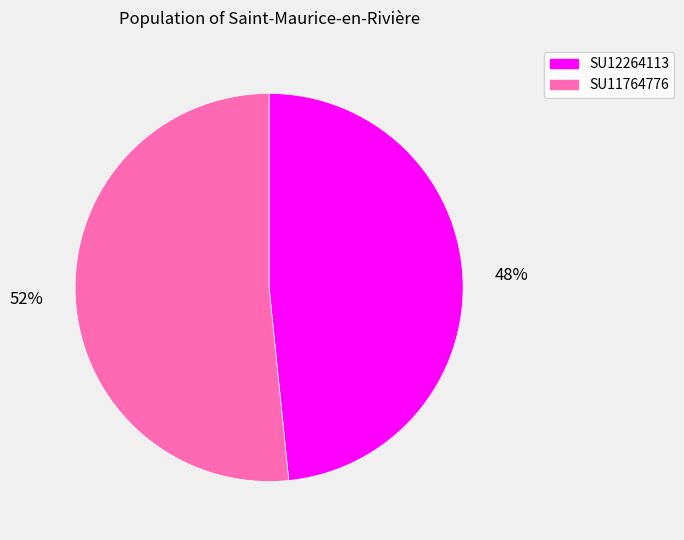

True or false: SU12264113 accounts for 56% of the total.

False